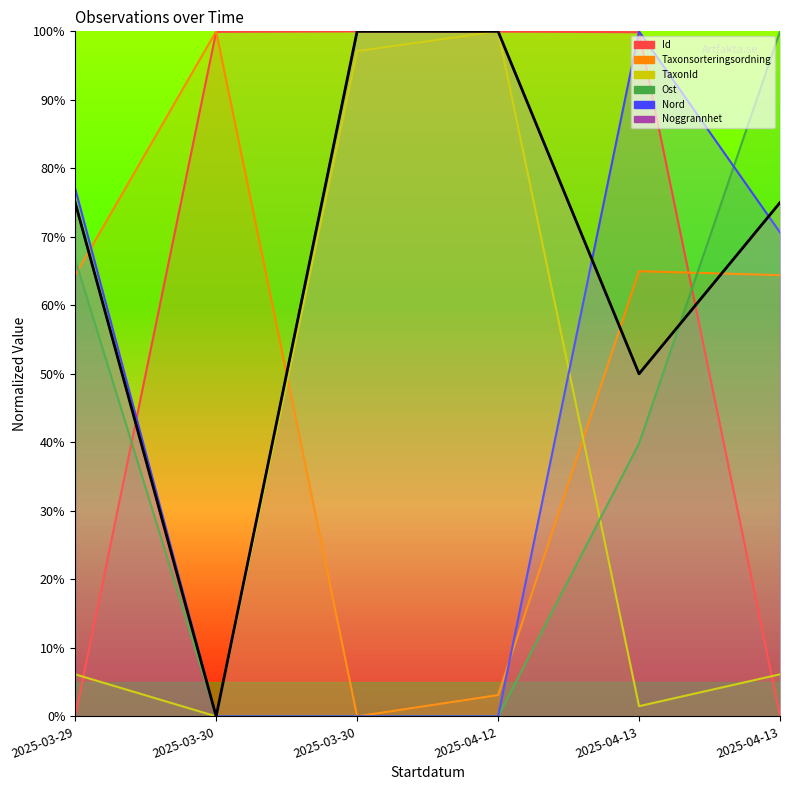

At which category is the sum across all series the highest?

2025-04-13